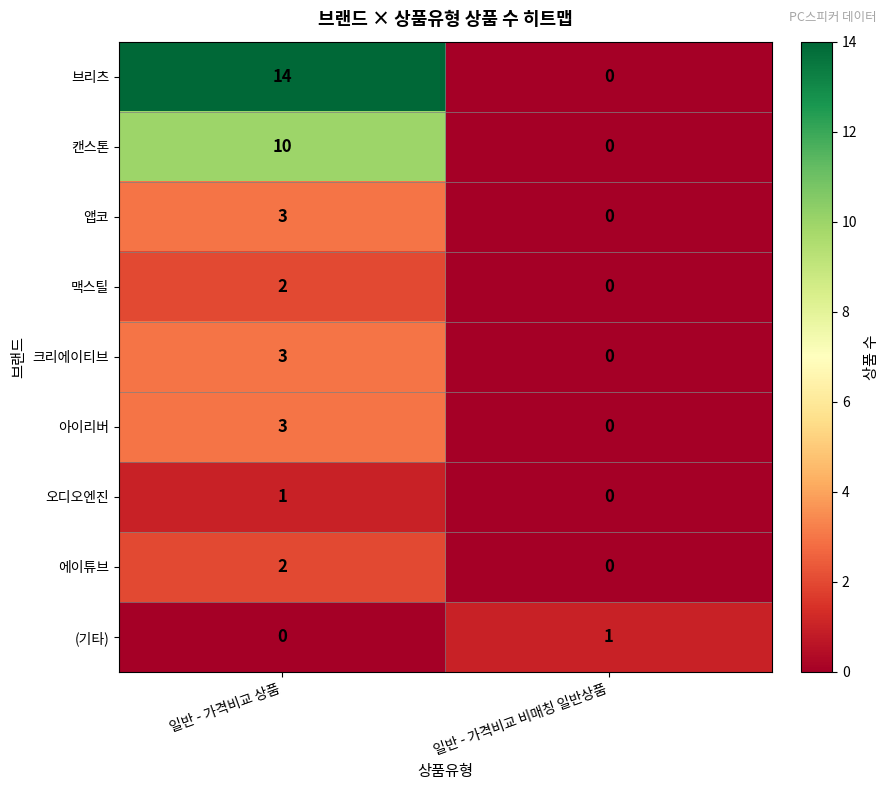

Reading right to left, list all the values displayed in this chart.

브리츠: 일반 - 가격비교 비매칭 일반상품=0	일반 - 가격비교 상품=14
캔스톤: 일반 - 가격비교 비매칭 일반상품=0	일반 - 가격비교 상품=10
앱코: 일반 - 가격비교 비매칭 일반상품=0	일반 - 가격비교 상품=3
맥스틸: 일반 - 가격비교 비매칭 일반상품=0	일반 - 가격비교 상품=2
크리에이티브: 일반 - 가격비교 비매칭 일반상품=0	일반 - 가격비교 상품=3
아이리버: 일반 - 가격비교 비매칭 일반상품=0	일반 - 가격비교 상품=3
오디오엔진: 일반 - 가격비교 비매칭 일반상품=0	일반 - 가격비교 상품=1
에이튜브: 일반 - 가격비교 비매칭 일반상품=0	일반 - 가격비교 상품=2
(기타): 일반 - 가격비교 비매칭 일반상품=1	일반 - 가격비교 상품=0